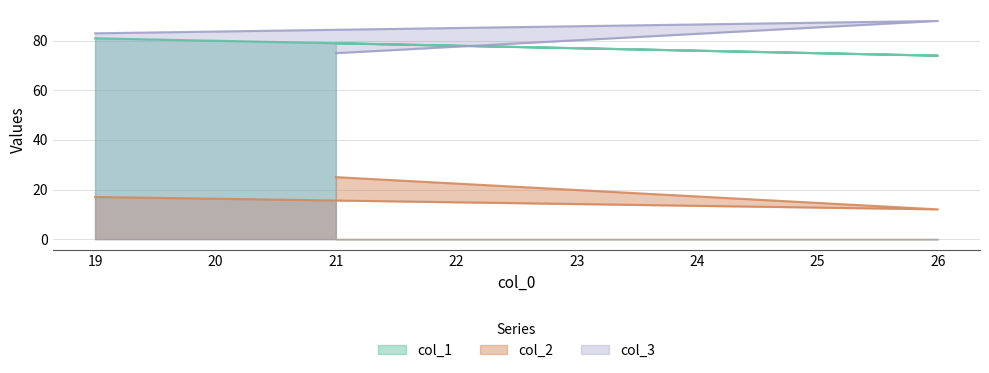

Reading left to right, extract all data points from this chart.

col_1: 21=79	26=74	19=81
col_2: 21=25	26=12	19=17
col_3: 21=75	26=88	19=83